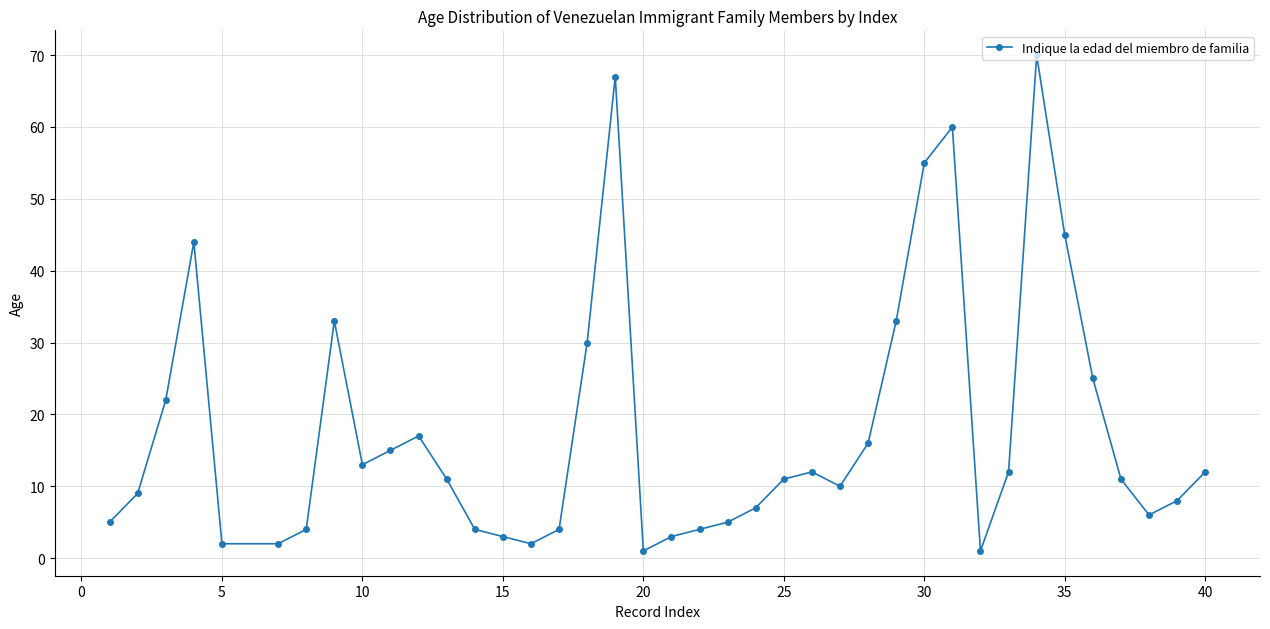

What is the greatest value displayed?

70